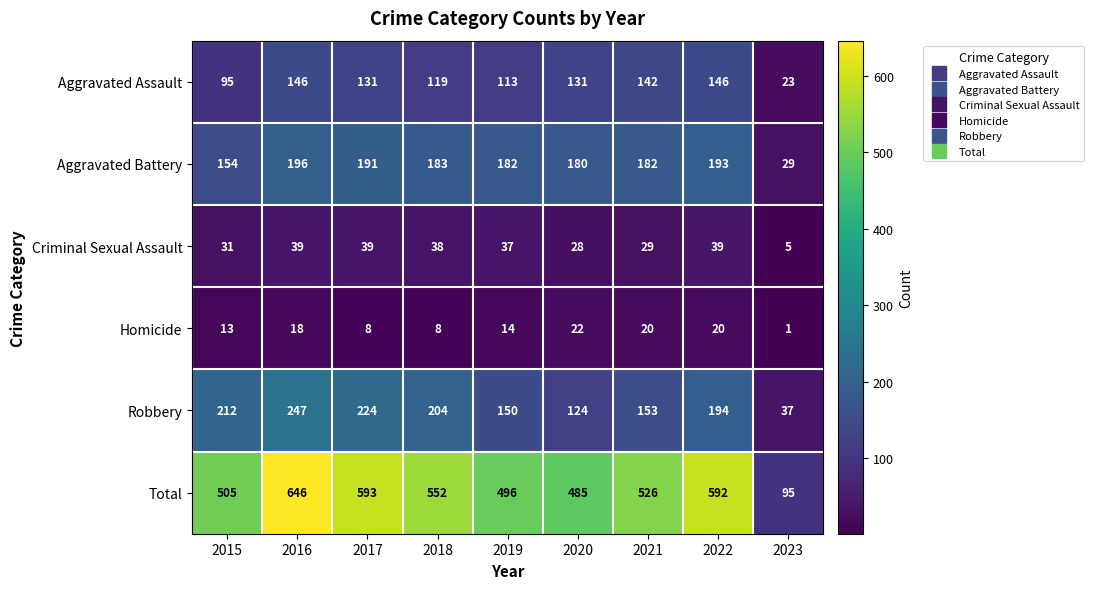

What is the total value across all series at 2021?

1052